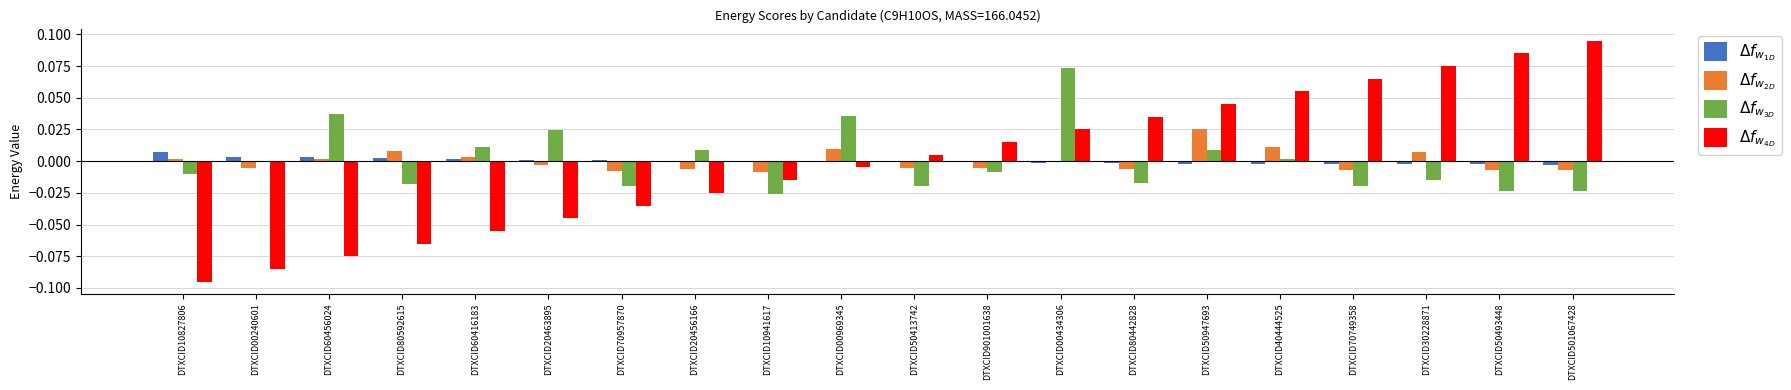

What are all the series names shown in the legend?

$\Delta f_{w_{1D}}$, $\Delta f_{w_{2D}}$, $\Delta f_{w_{3D}}$, $\Delta f_{w_{4D}}$